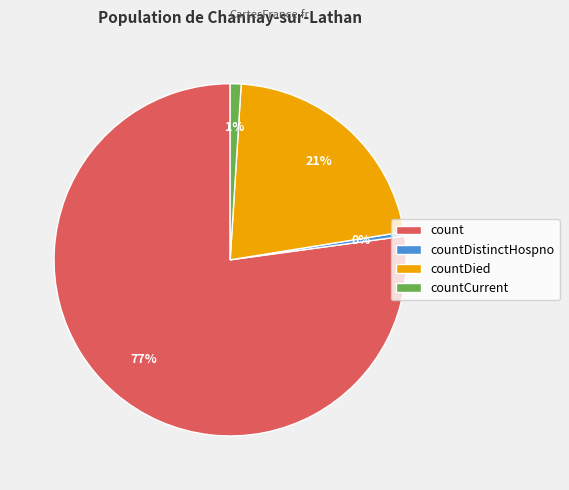

To the nearest percent, what is the average slice percentage?

25%